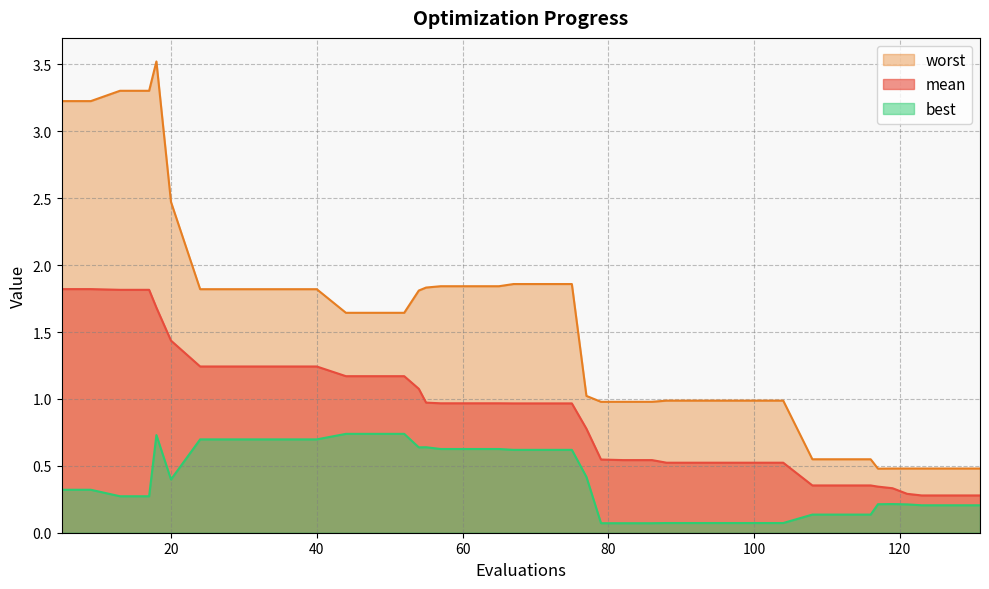

At which category is the sum across all series the highest?

18